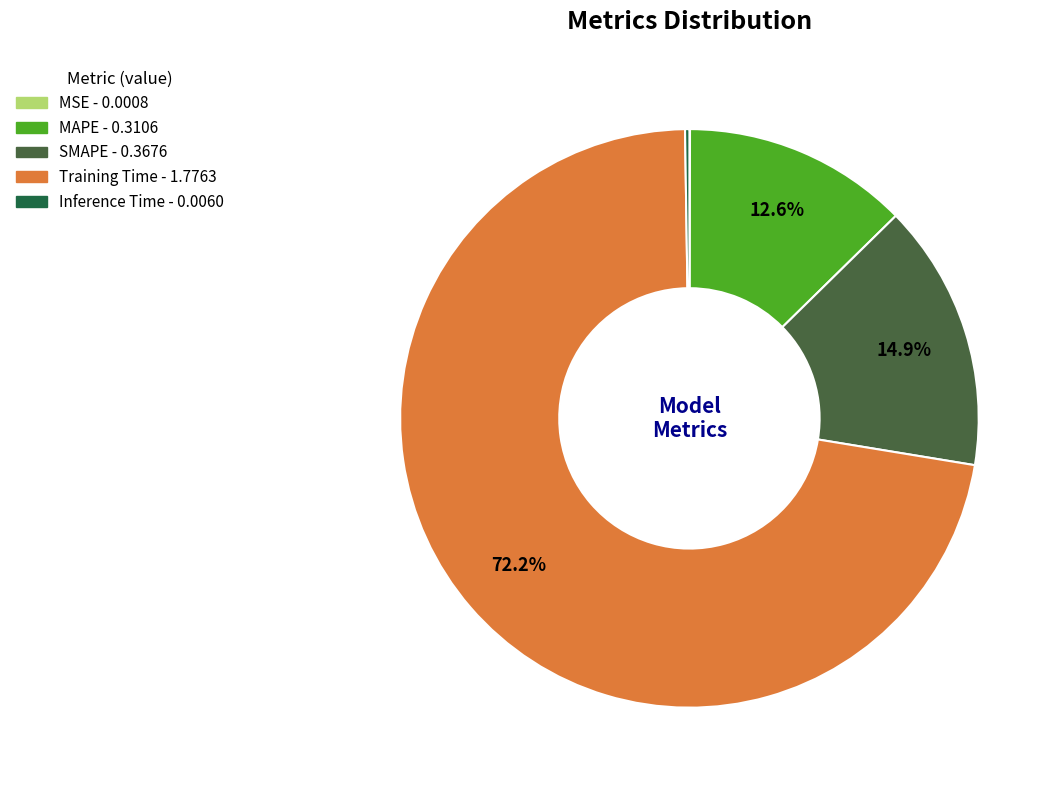

Combined, do SMAPE and Training Time account for over 50%?

Yes